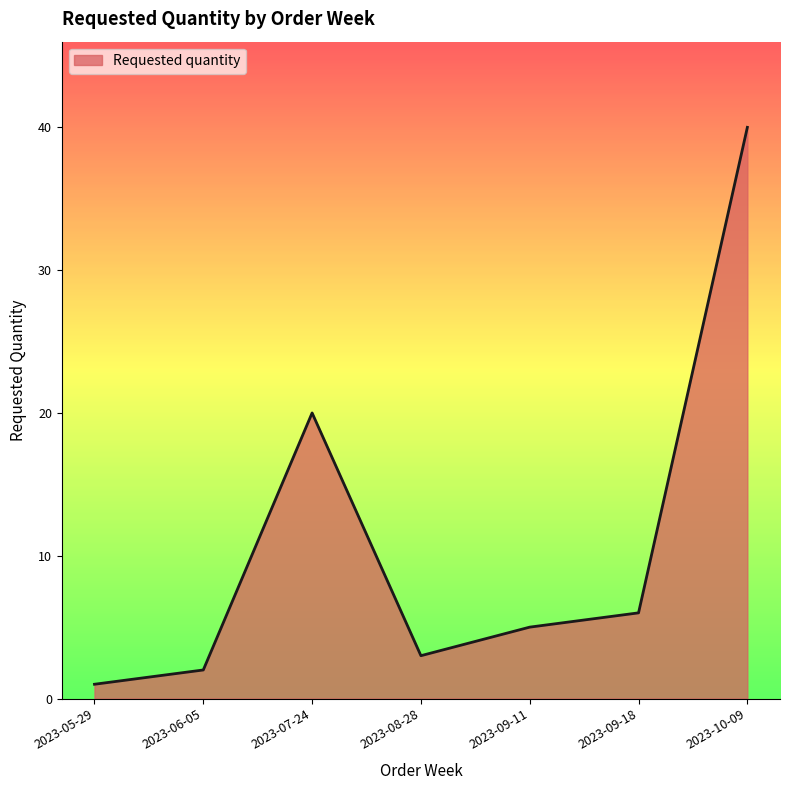

At which category does the chart reach its peak across all series?

2023-10-09